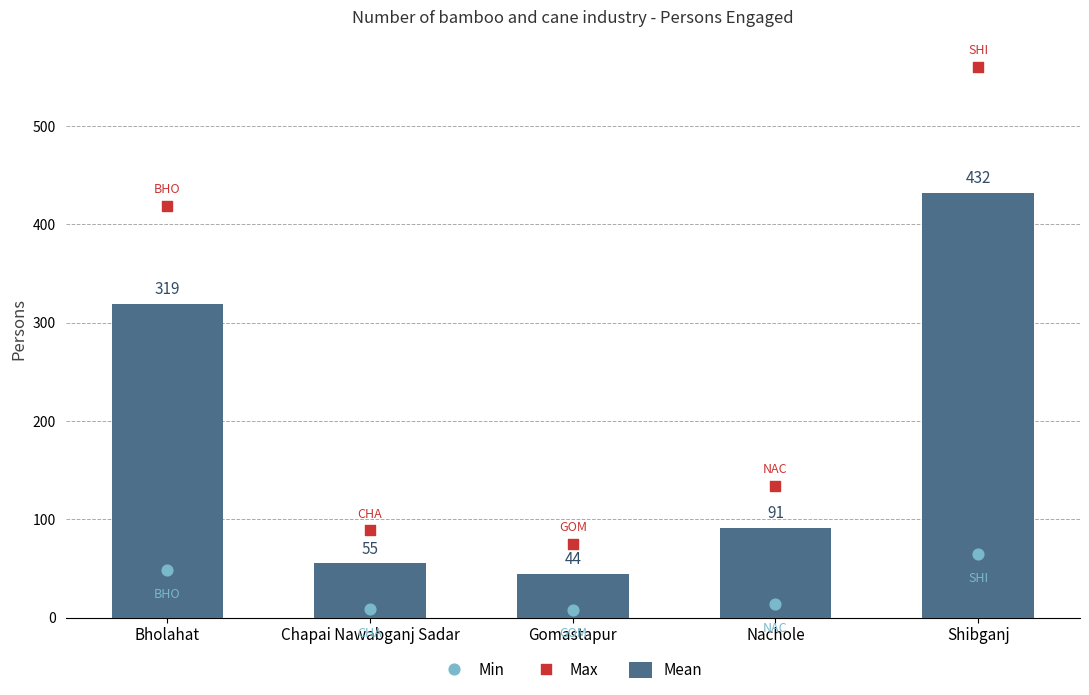

At which category is the sum across all series the highest?

Shibganj